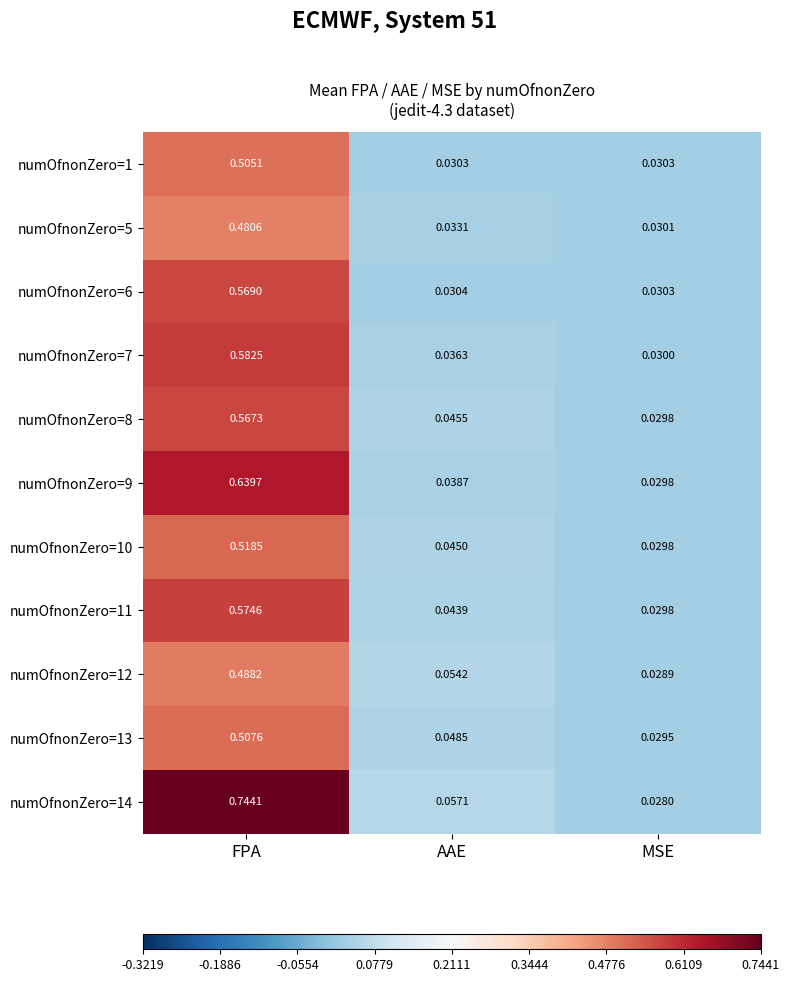

At which label does numOfnonZero=13 reach its peak?

FPA